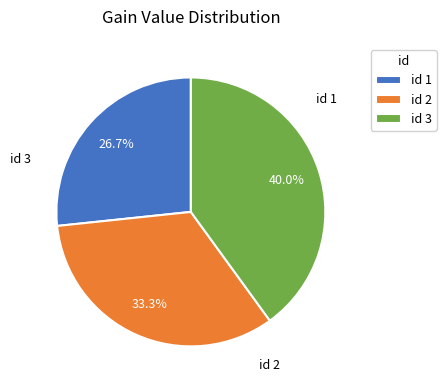

Approximately how many times larger is the value at id 1 compared to id 2?

0.8